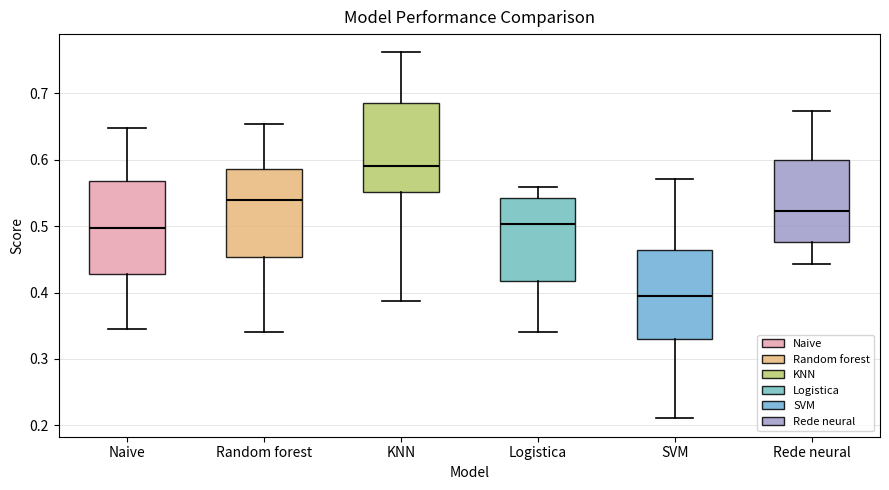

Where does the upper whisker of the box for SVM end on the y-axis? The values are not printed on the chart, so give them approximately, as read against the axis.

0.57